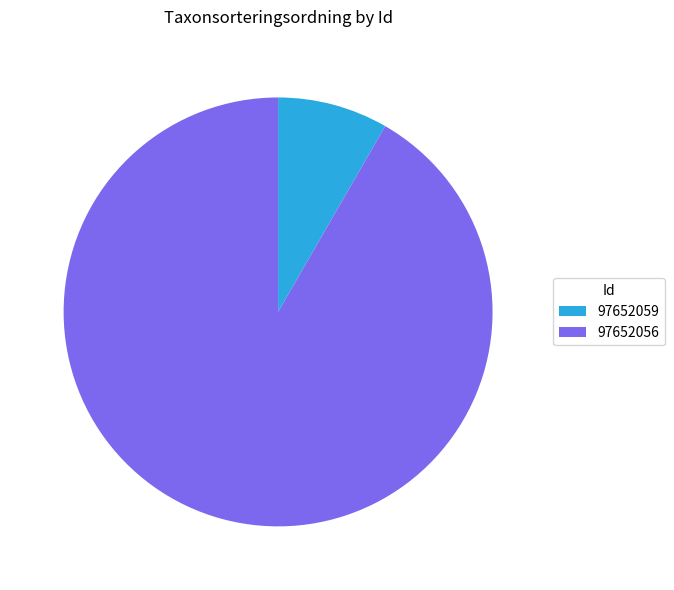

How many slices are in this pie chart?

2